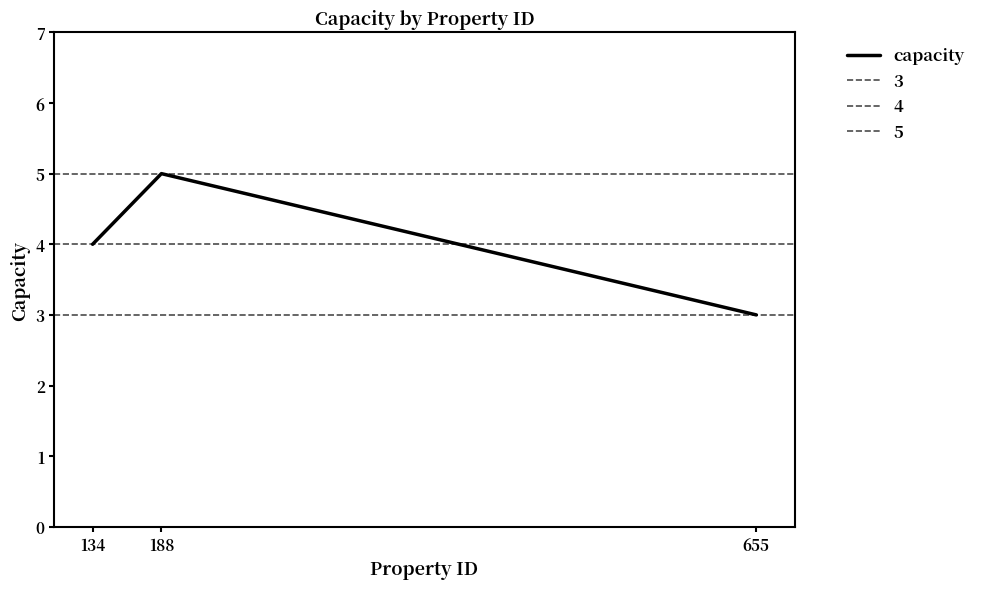

The chart shows a value of 3 at 655. True or false?

True